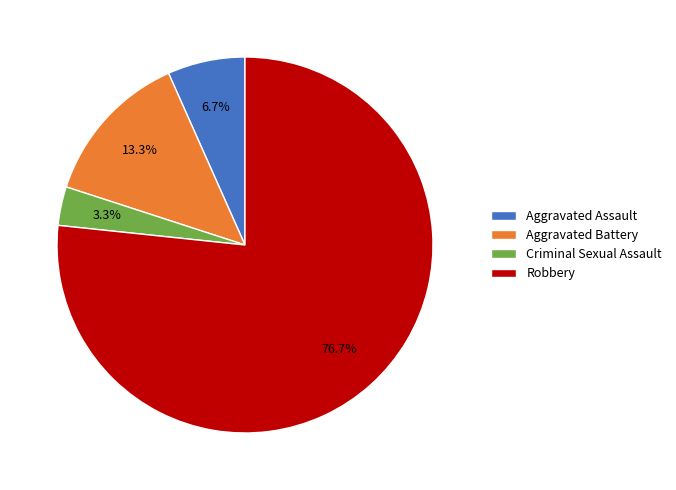

Which category has the biggest portion of the pie?

Robbery